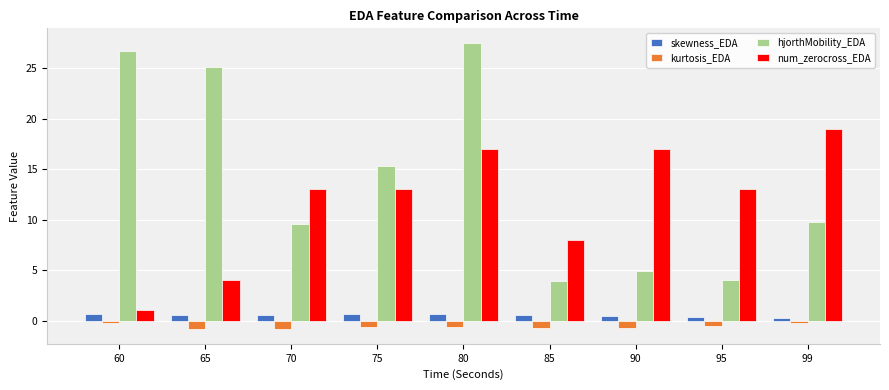

What is the greatest value displayed?

27.6